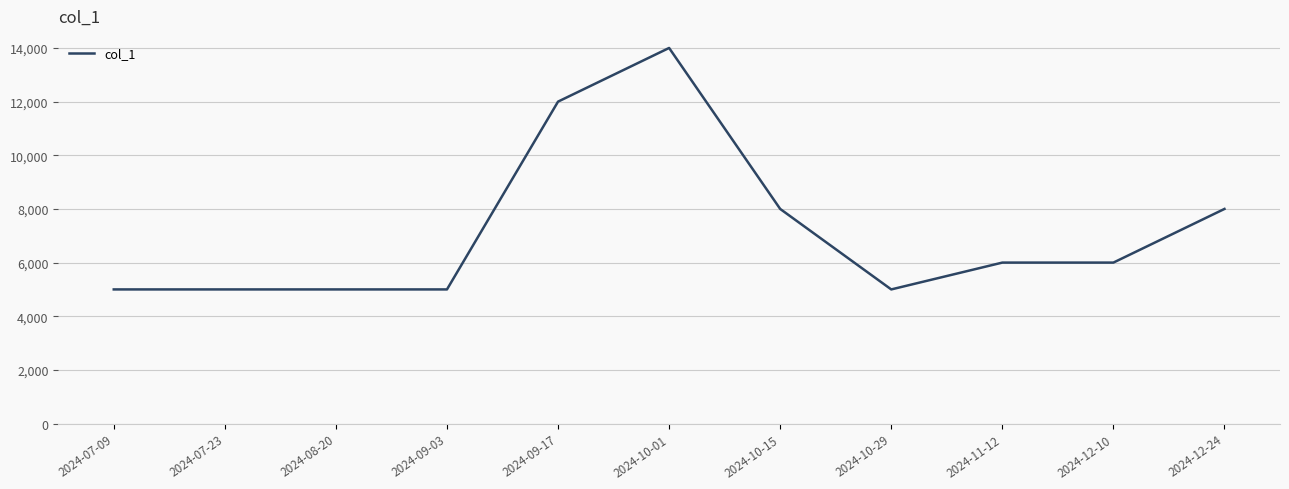

What is the smallest value displayed?

5000